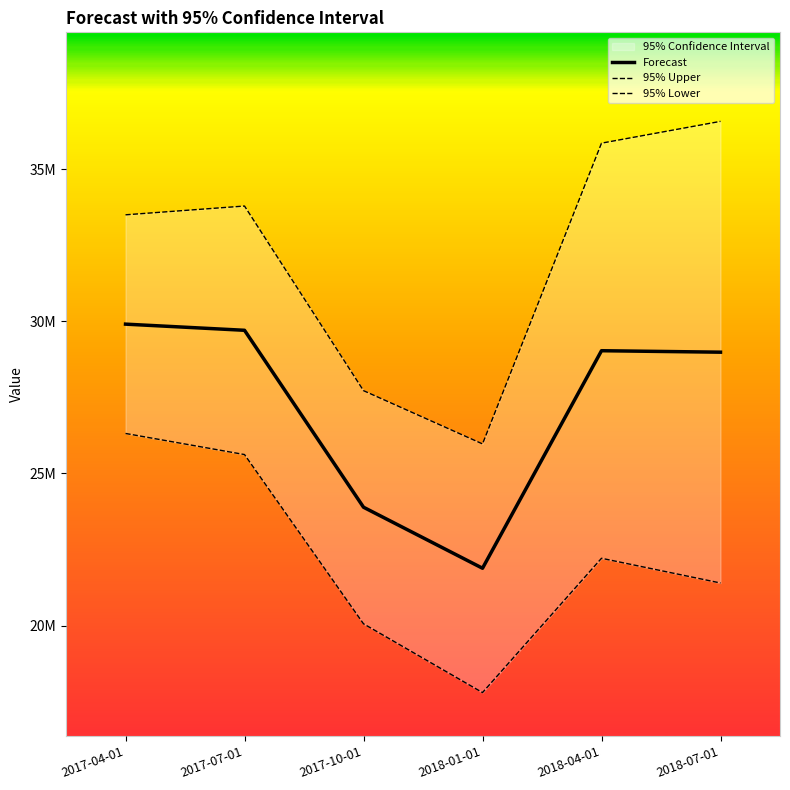

List the labels in order of 95% Lower value, largest first.

2017-04-01, 2017-07-01, 2018-04-01, 2018-07-01, 2017-10-01, 2018-01-01